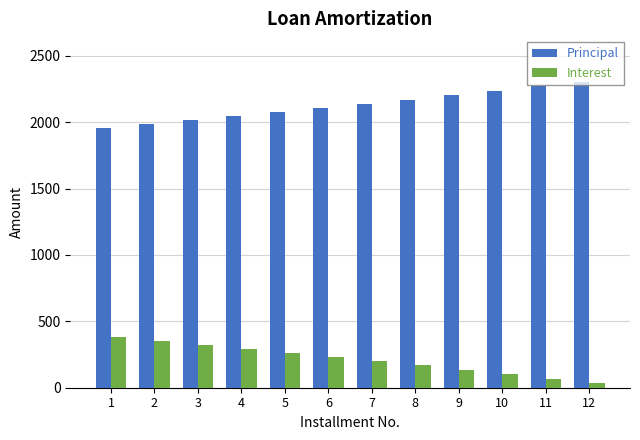

How many series are shown in this chart?

2